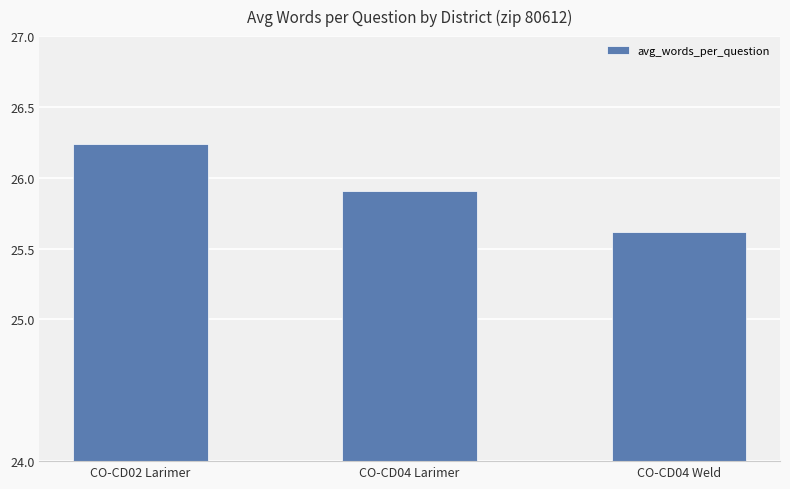

What is the ratio of the value at CO-CD02 Larimer to the value at CO-CD04 Larimer?

1.0